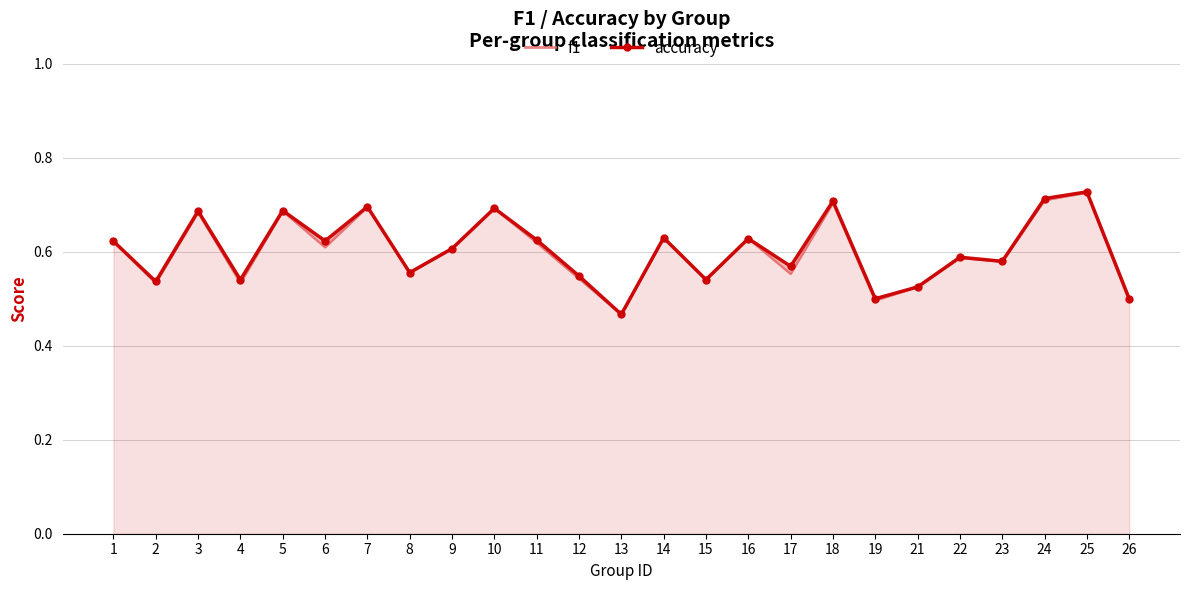

Rank the series by their maximum value, from highest to lowest.

accuracy, f1